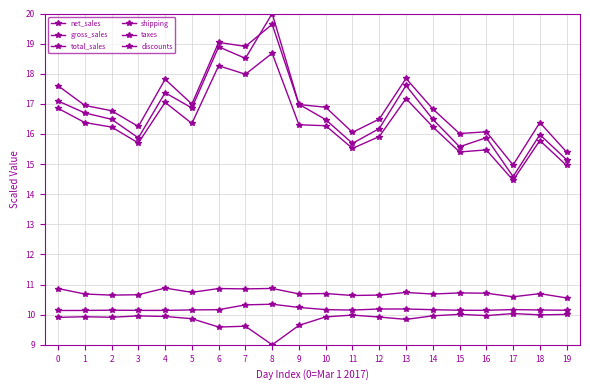

Is this an area chart (filled region under the line)?

No